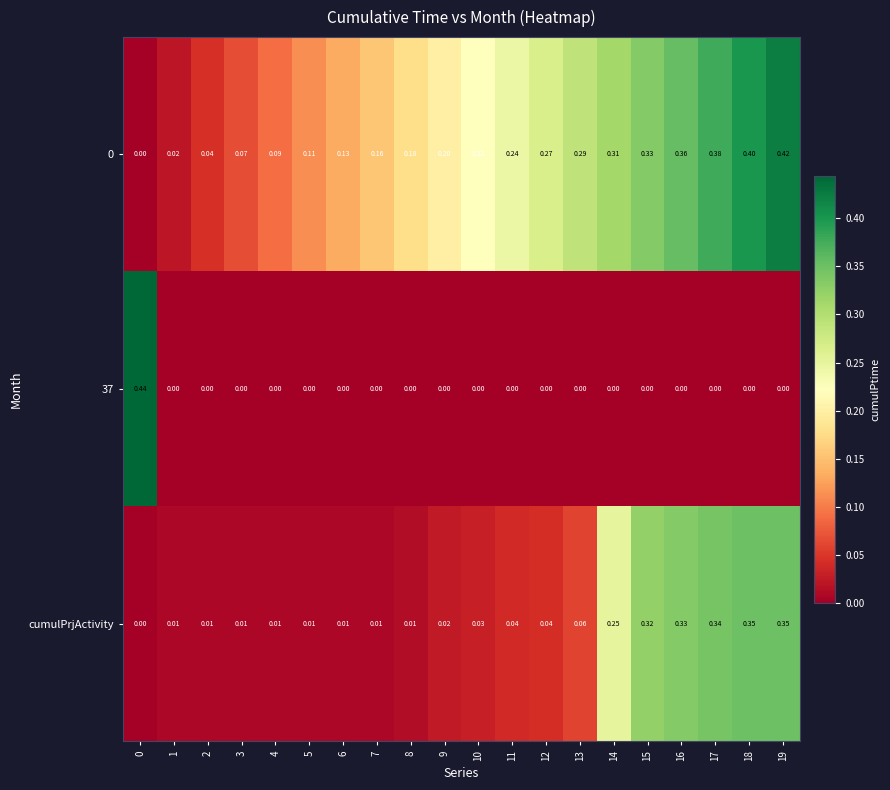

Is the value of cumulPrjActivity at 6 greater than the value of 37 at 2?

Yes